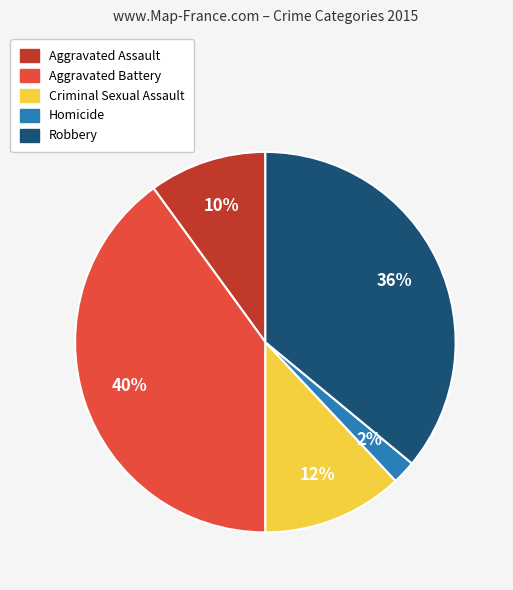

How many slices are in this pie chart?

5